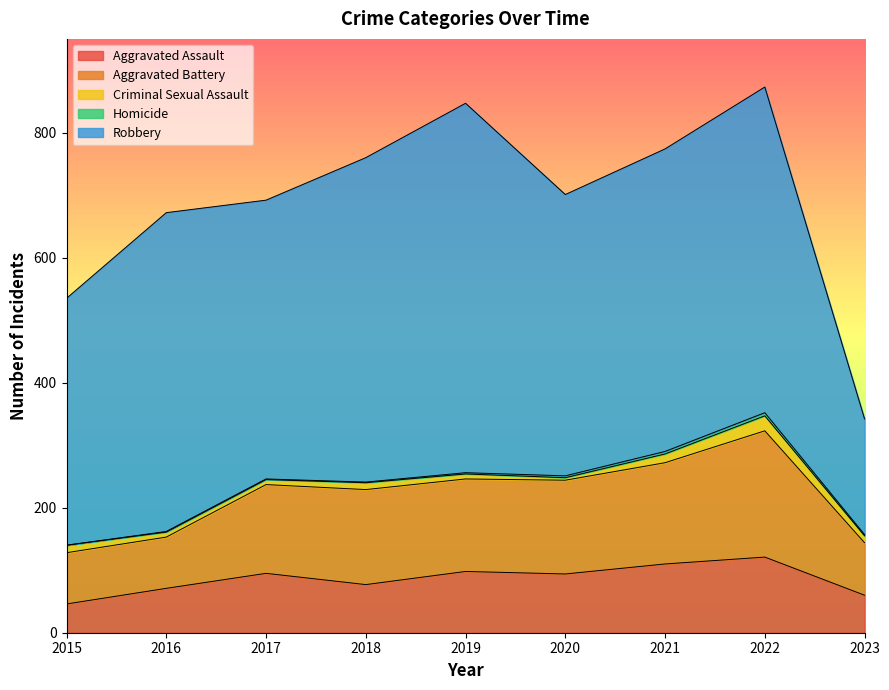

What is the value of the Robbery point at the 9th from the left?

185